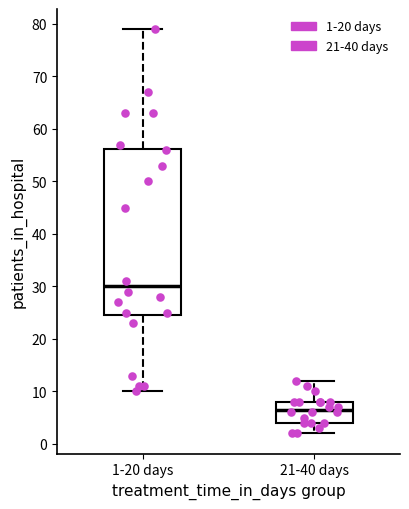

Reading left to right, transcribe this box plot: for each box, give where its median line is, the range the box spans, and where its two whiskers end, as read against the y-axis. The values are not printed on the chart, so give them approximately, as read against the axis.

1-20 days: median 30, box 25 to 56, whiskers 10 to 79
21-40 days: median 7, box 4 to 8, whiskers 2 to 12